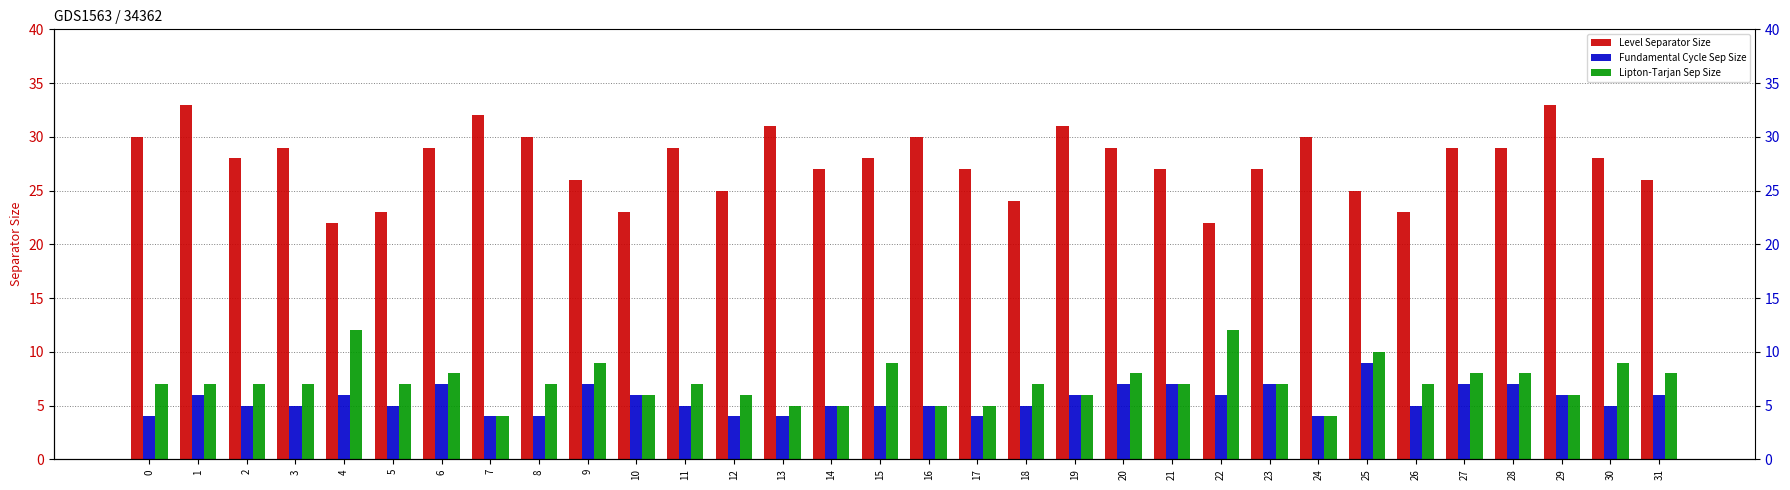

Reading left to right, what are all the values shown in this chart?

Level Separator Size: 0=30	1=33	2=28	3=29	4=22	5=23	6=29	7=32	8=30	9=26	10=23	11=29	12=25	13=31	14=27	15=28	16=30	17=27	18=24	19=31	20=29	21=27	22=22	23=27	24=30	25=25	26=23	27=29	28=29	29=33	30=28	31=26
Fundamental Cycle Sep Size: 0=4	1=6	2=5	3=5	4=6	5=5	6=7	7=4	8=4	9=7	10=6	11=5	12=4	13=4	14=5	15=5	16=5	17=4	18=5	19=6	20=7	21=7	22=6	23=7	24=4	25=9	26=5	27=7	28=7	29=6	30=5	31=6
Lipton-Tarjan Sep Size: 0=7	1=7	2=7	3=7	4=12	5=7	6=8	7=4	8=7	9=9	10=6	11=7	12=6	13=5	14=5	15=9	16=5	17=5	18=7	19=6	20=8	21=7	22=12	23=7	24=4	25=10	26=7	27=8	28=8	29=6	30=9	31=8